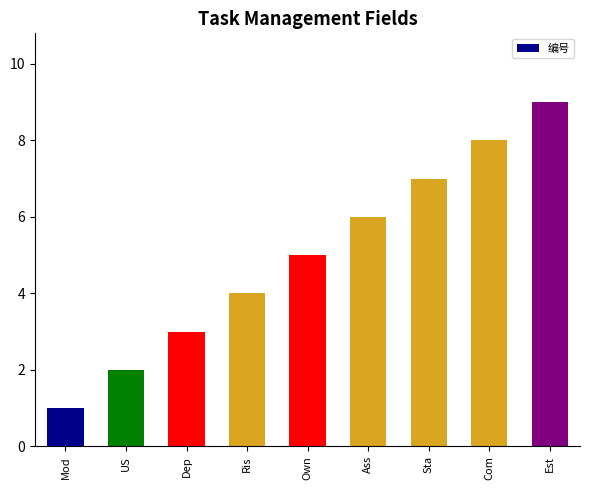

Is it true that the value at Own is 5?

True